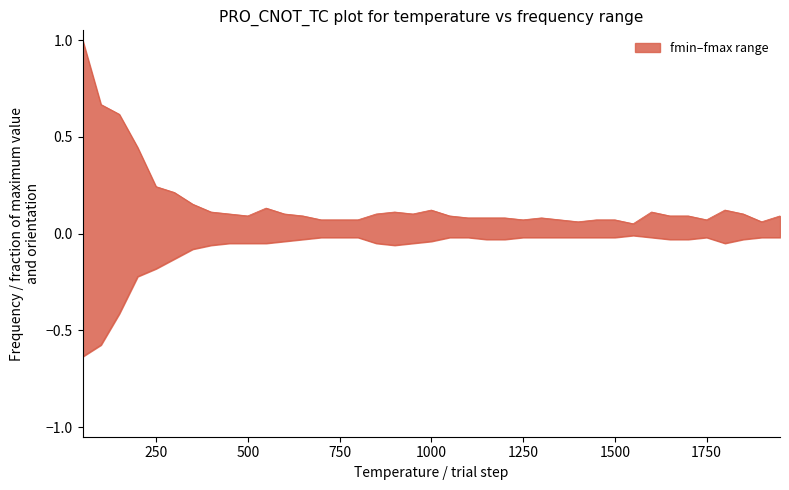

True or false: fmax has more than 2 interior local peaks.

True